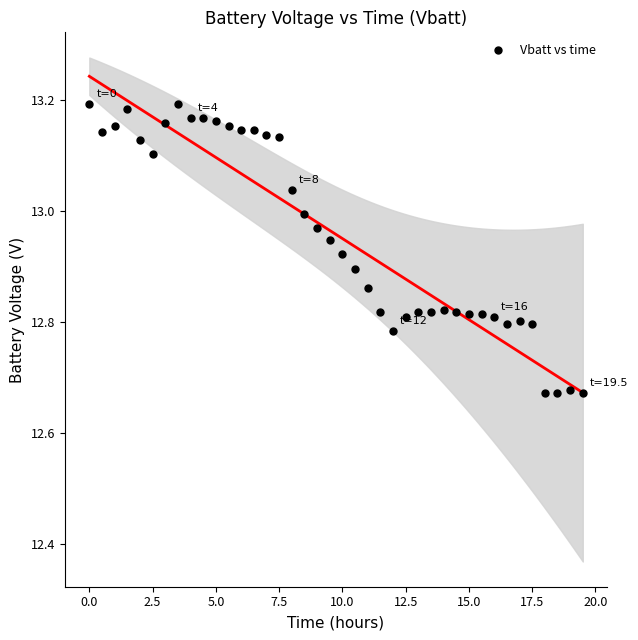

What is the range of Y values (max minus min)?

0.5